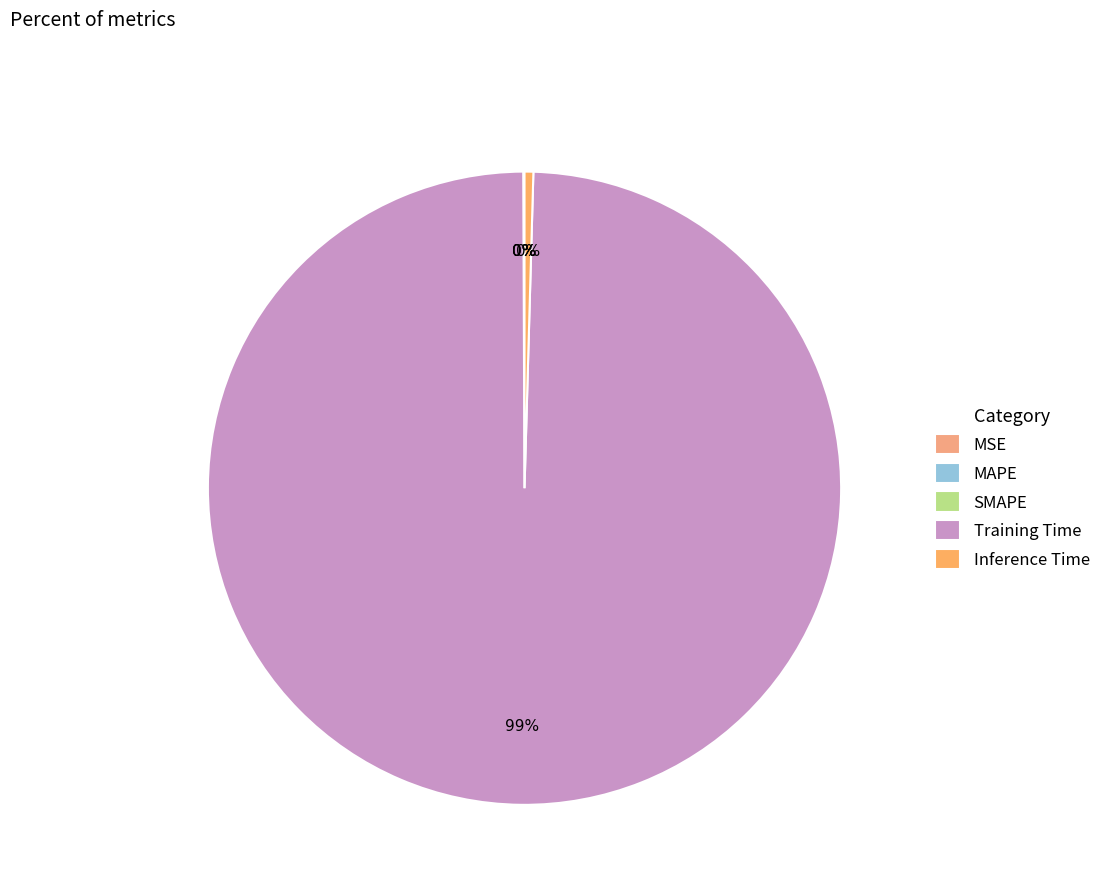

Rank the categories by value from highest to lowest.

Training Time, Inference Time, MAPE, SMAPE, MSE